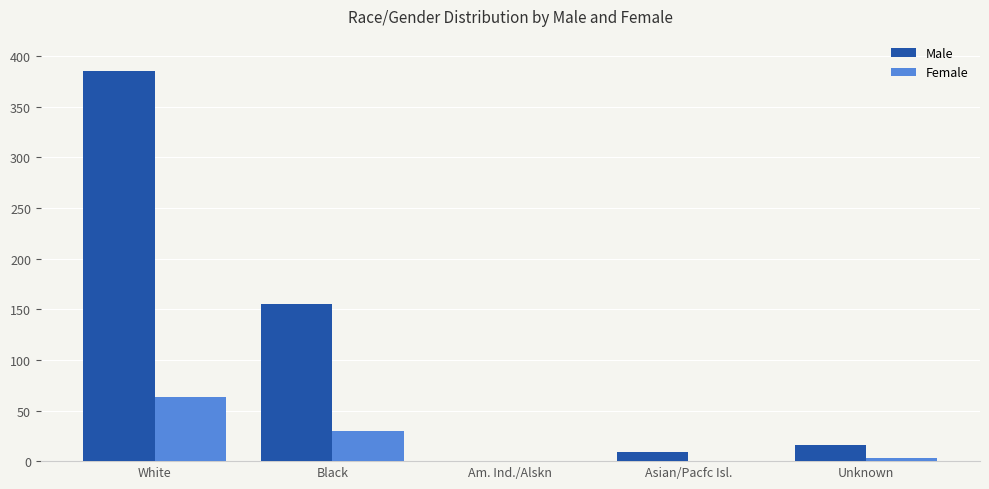

The value of Female at Unknown is 3. True or false?

True